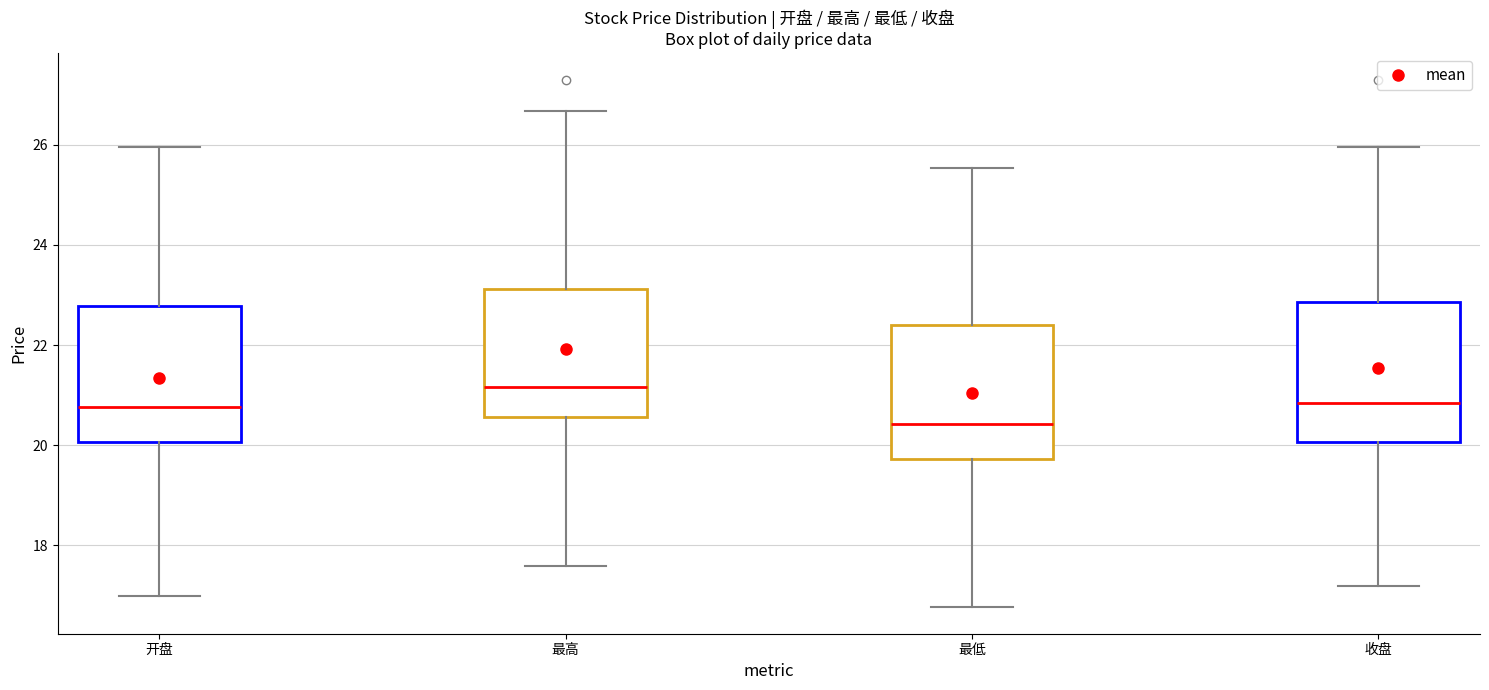

Reading left to right, read every box against the y-axis: the position of its median line, the range the box covers, and the ends of its whiskers. The values are not printed on the chart, so give them approximately, as read against the axis.

开盘: median 20.8, box 20.0 to 22.8, whiskers 17.0 to 26.0
最高: median 21.2, box 20.6 to 23.2, whiskers 17.6 to 26.6
最低: median 20.4, box 19.8 to 22.4, whiskers 16.8 to 25.6
收盘: median 20.8, box 20.0 to 22.8, whiskers 17.2 to 26.0